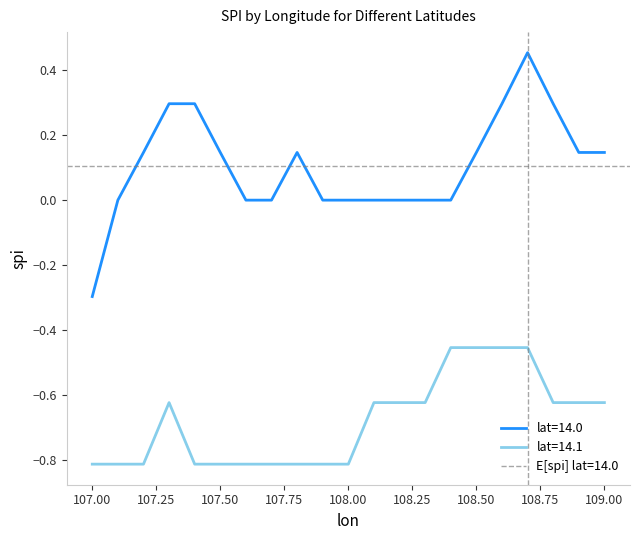

What is the minimum value shown in the chart?

-0.8